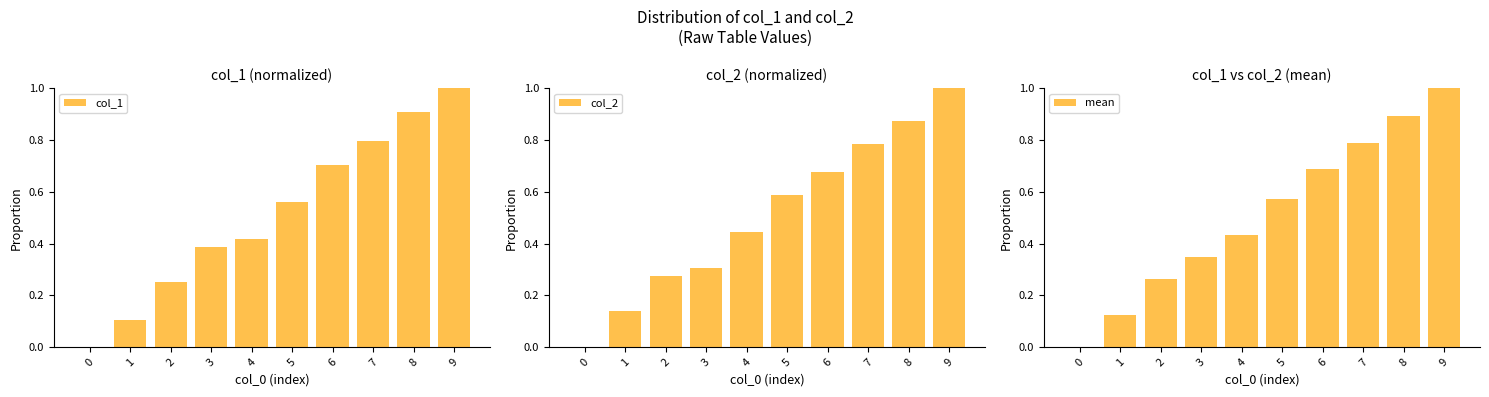

Which series has the largest total across all categories?

col_1